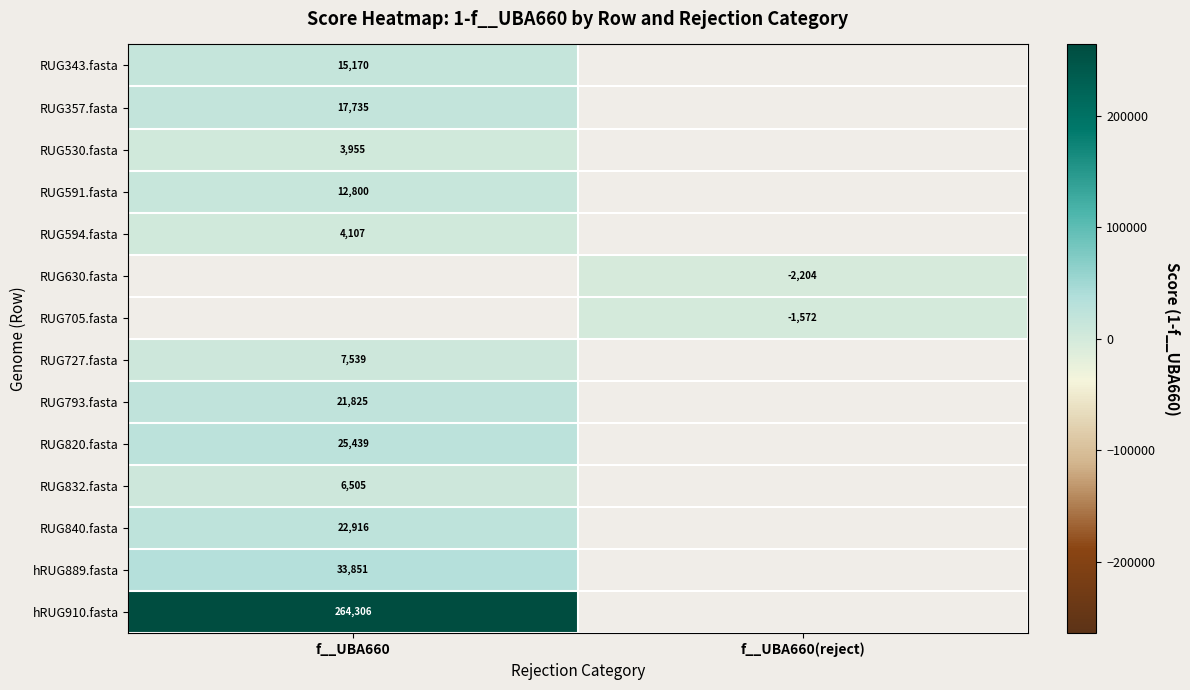

What is the minimum value for hRUG889.fasta?

33851.2